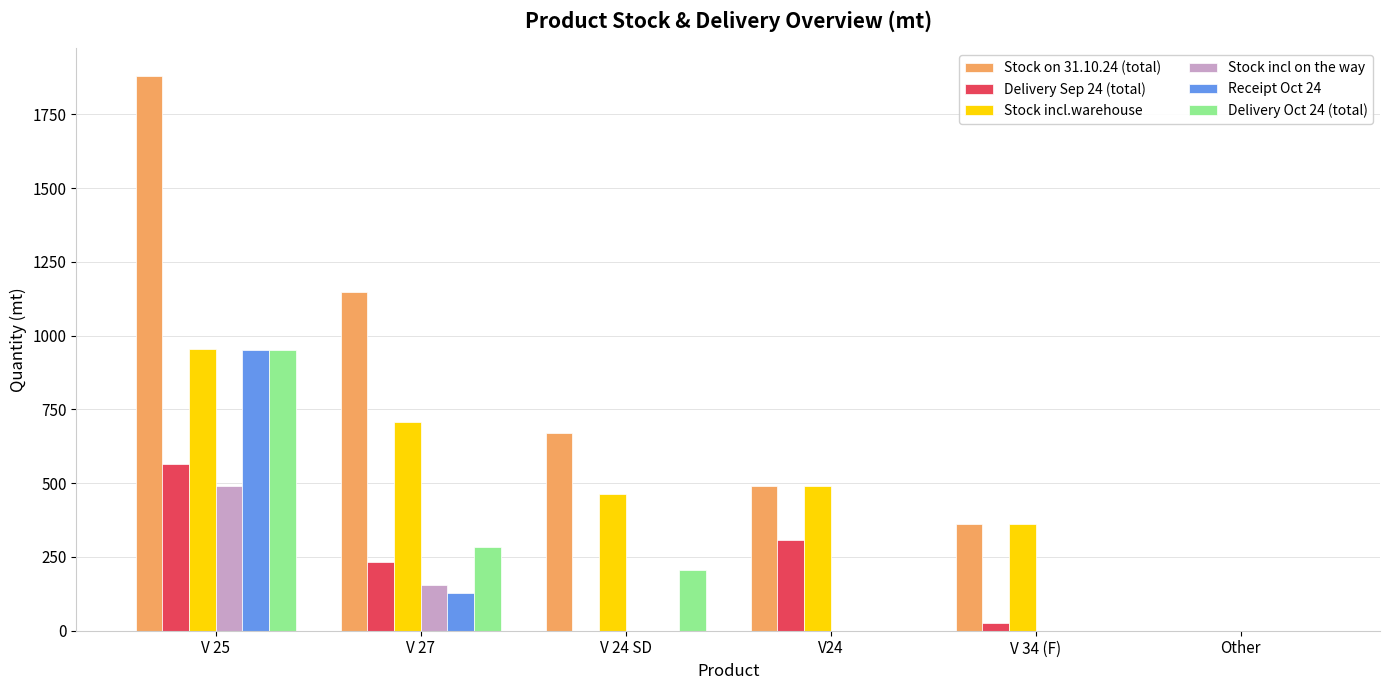

What is the maximum value shown in the chart?

1880.2